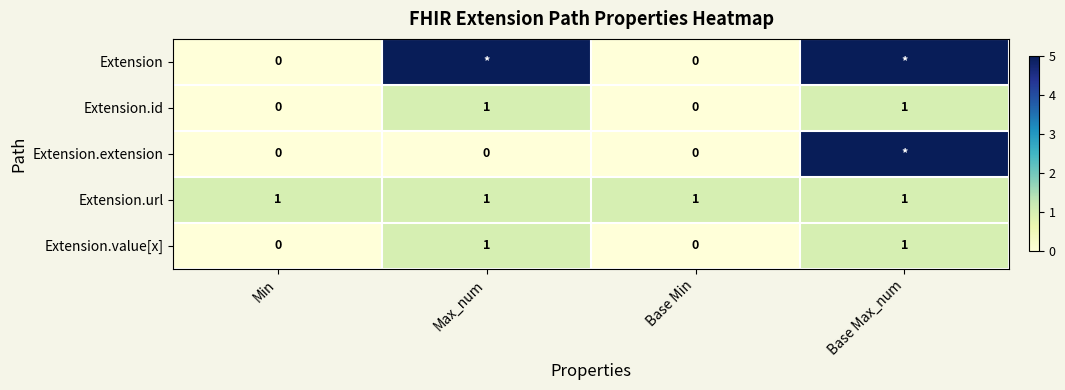

Count the Extension.value[x] values in the range 0 to 1.

4